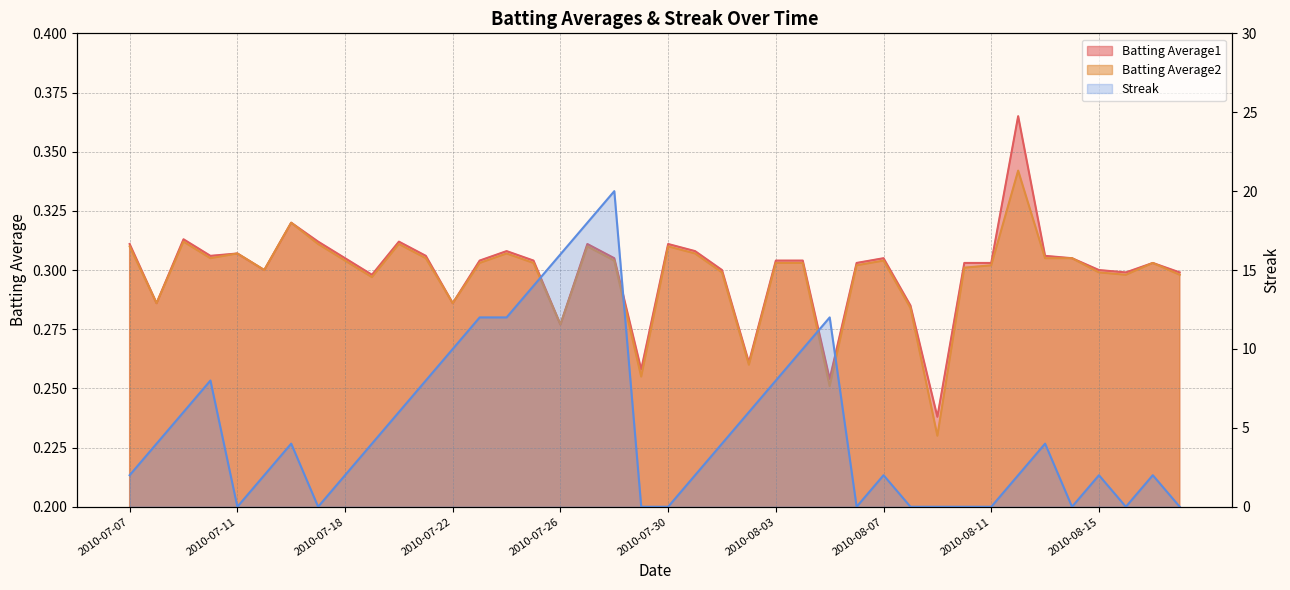

Which category has the lowest value in the Streak series?

2010-07-11